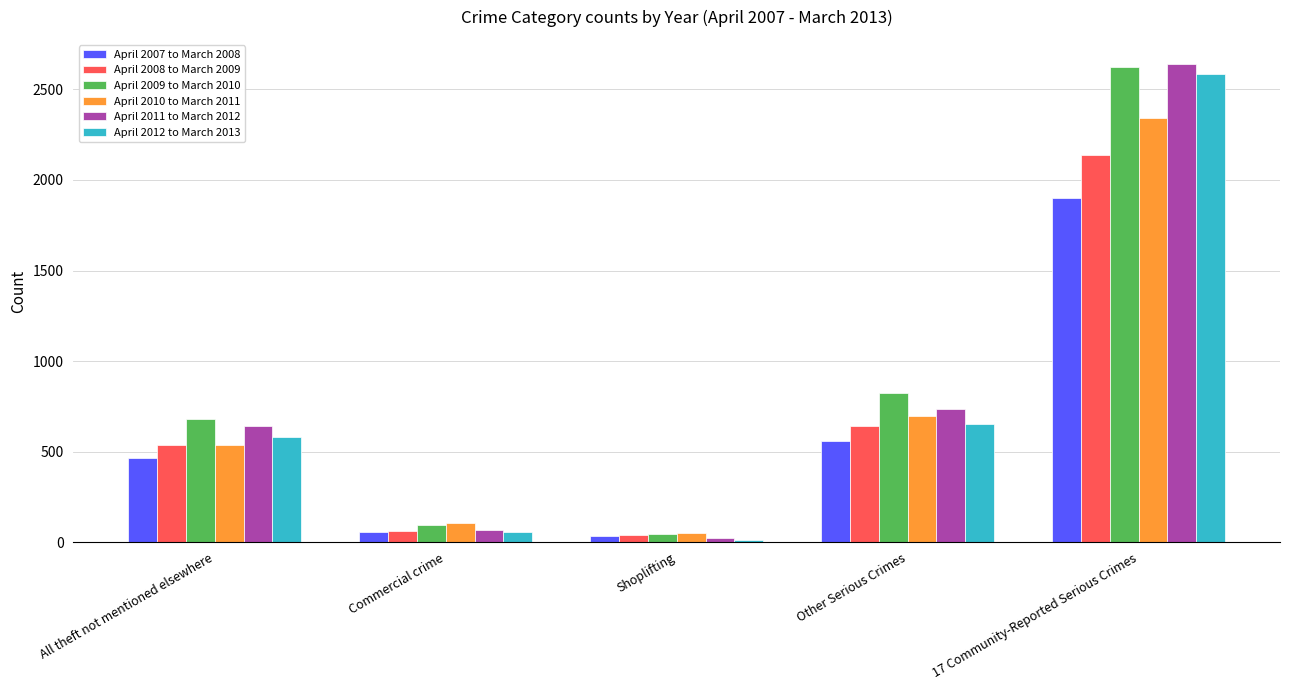

At which category is the sum across all series the highest?

17 Community-Reported Serious Crimes